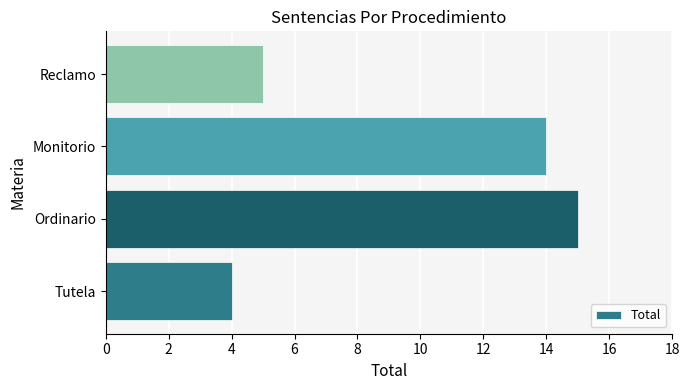

What is the sum of all values?

38